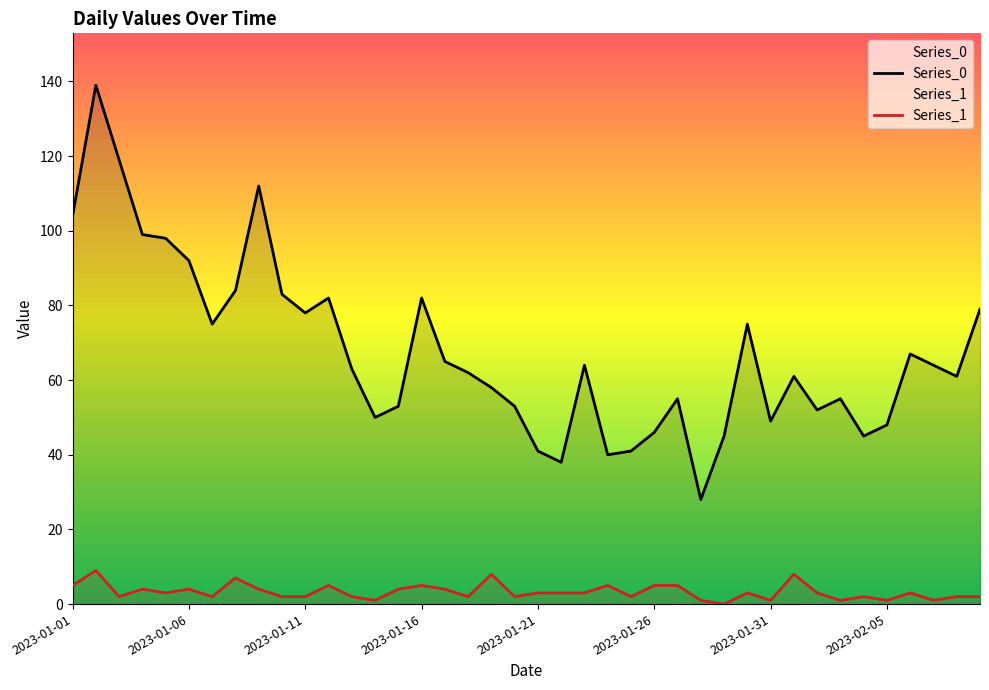

True or false: Series_0 has a value of 61 at 2023-02-01.

True